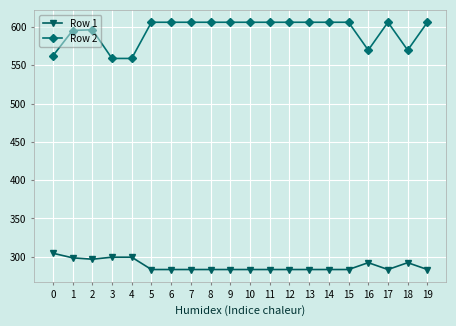

What is the sum of all Row 2 values?

11891.7